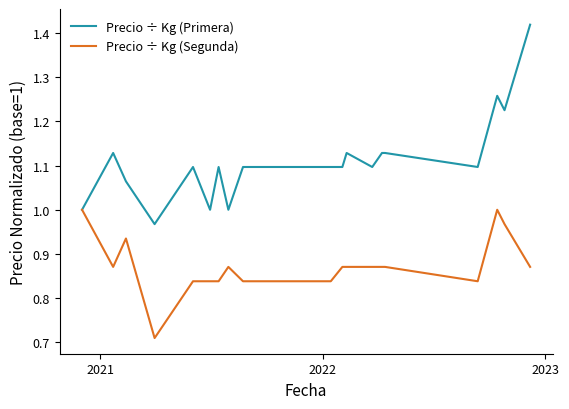

Which series has the largest total across all categories?

Precio ÷ Kg (Primera)